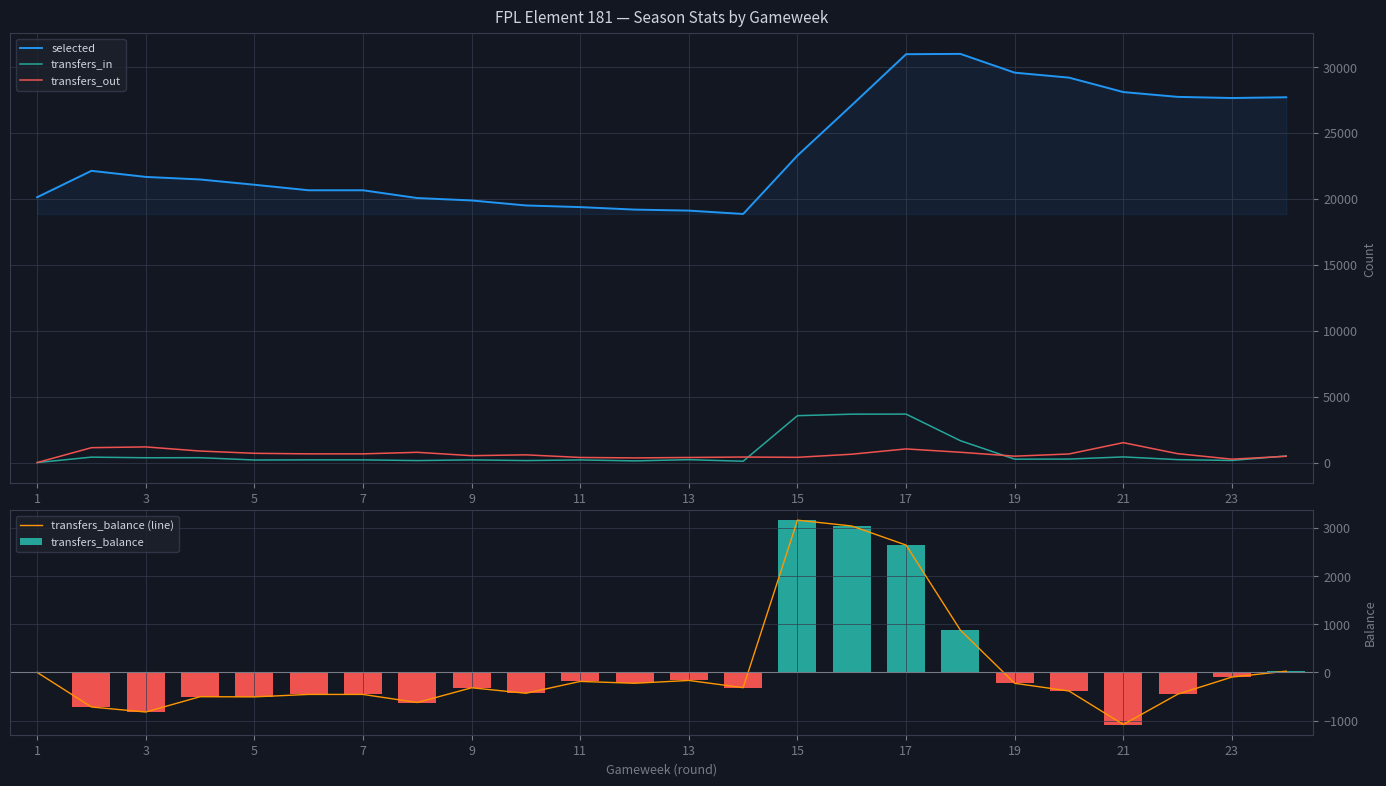

What is the maximum value for selected?

30983